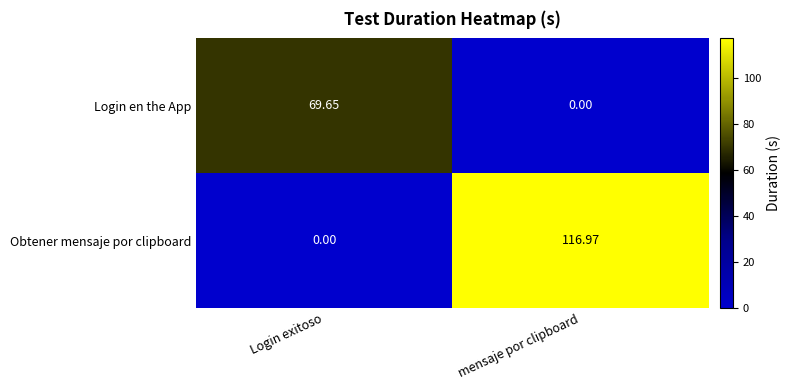

At which label does Obtener mensaje por clipboard reach its peak?

mensaje por clipboard